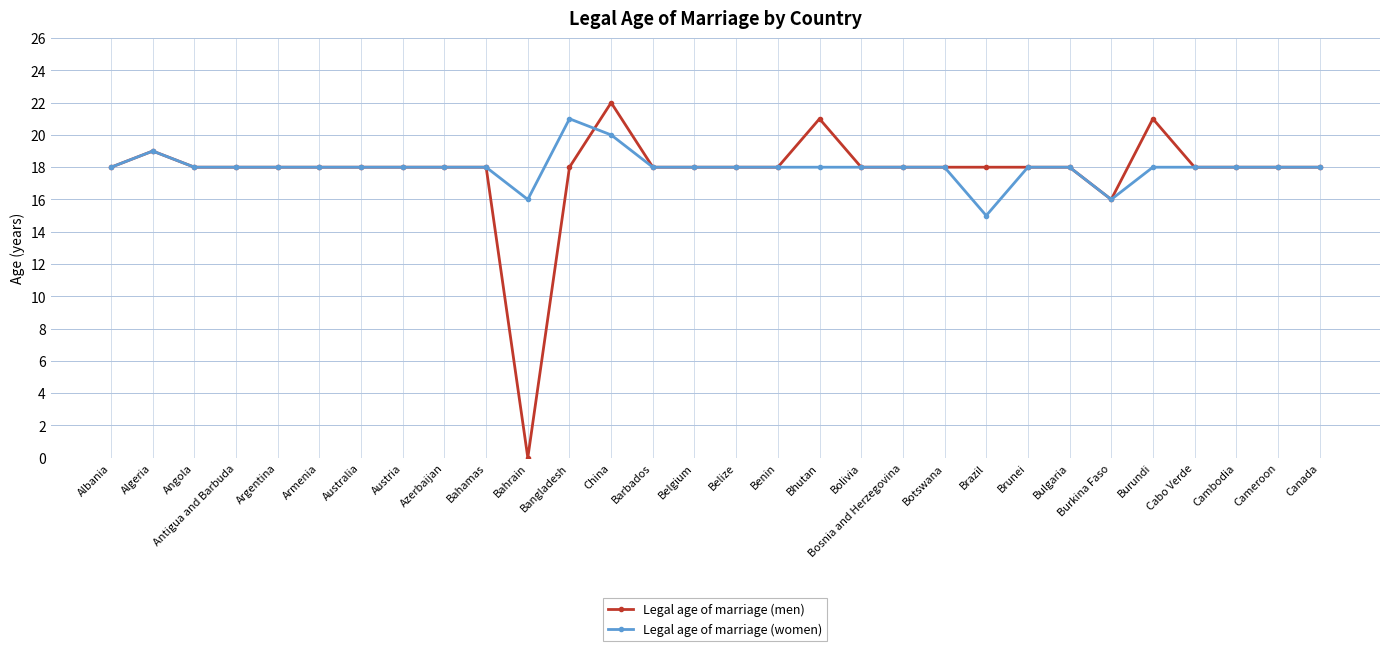

What is the label of the 28th point from the left?

Cambodia